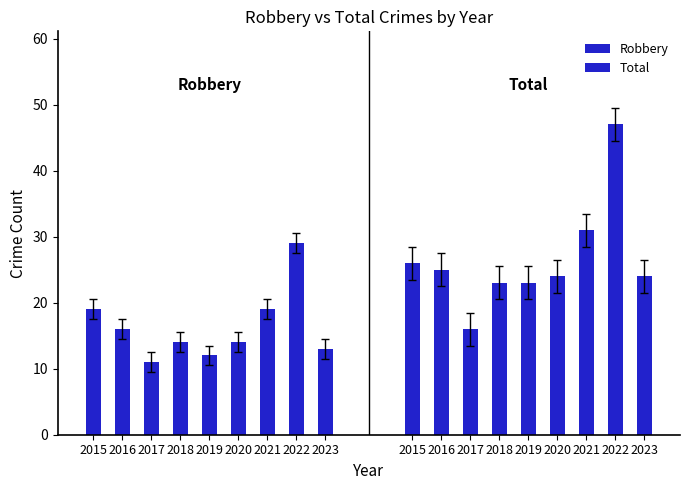

What is the average value of the Total series?

27